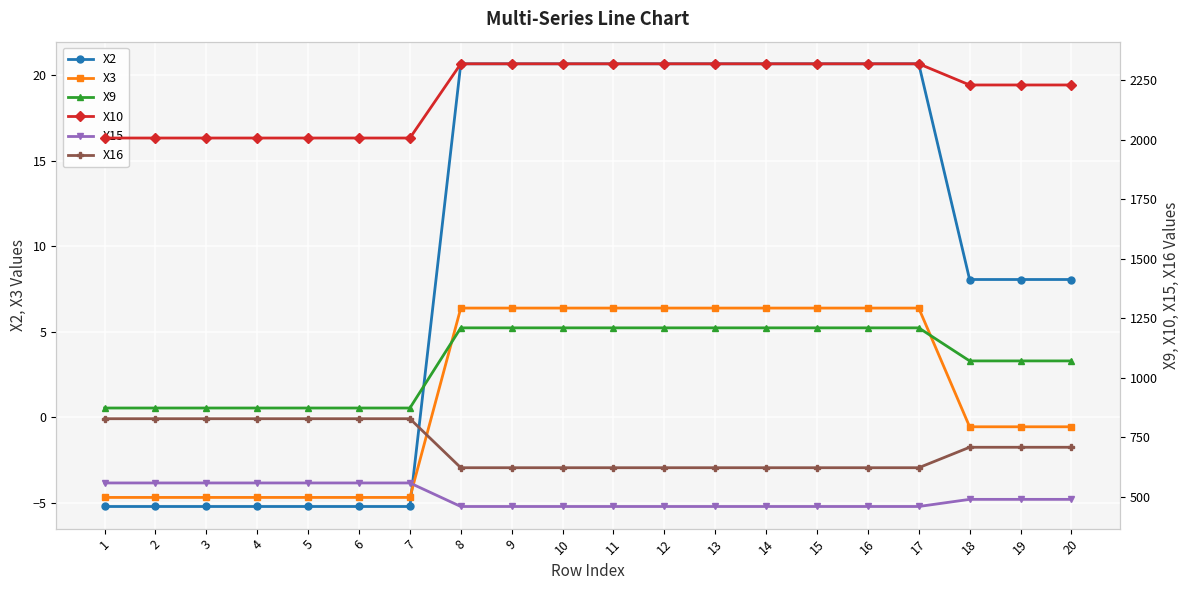

Which series has the largest range (max minus min)?

X9